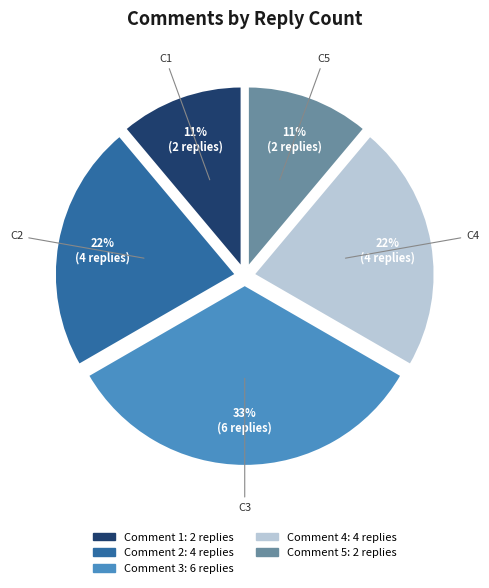

Does any single category account for the majority?

No